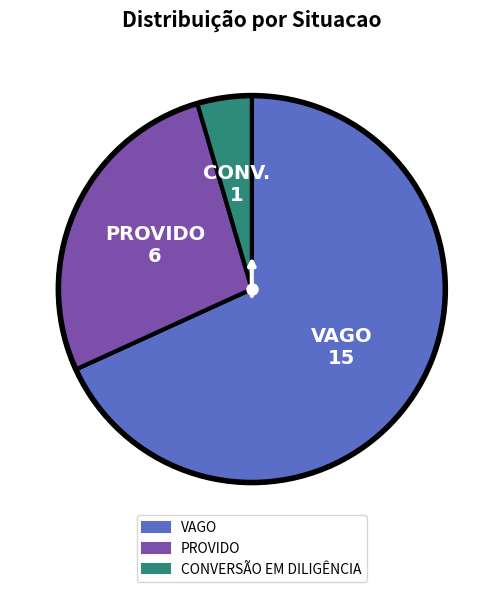

How many slices are in this pie chart?

3